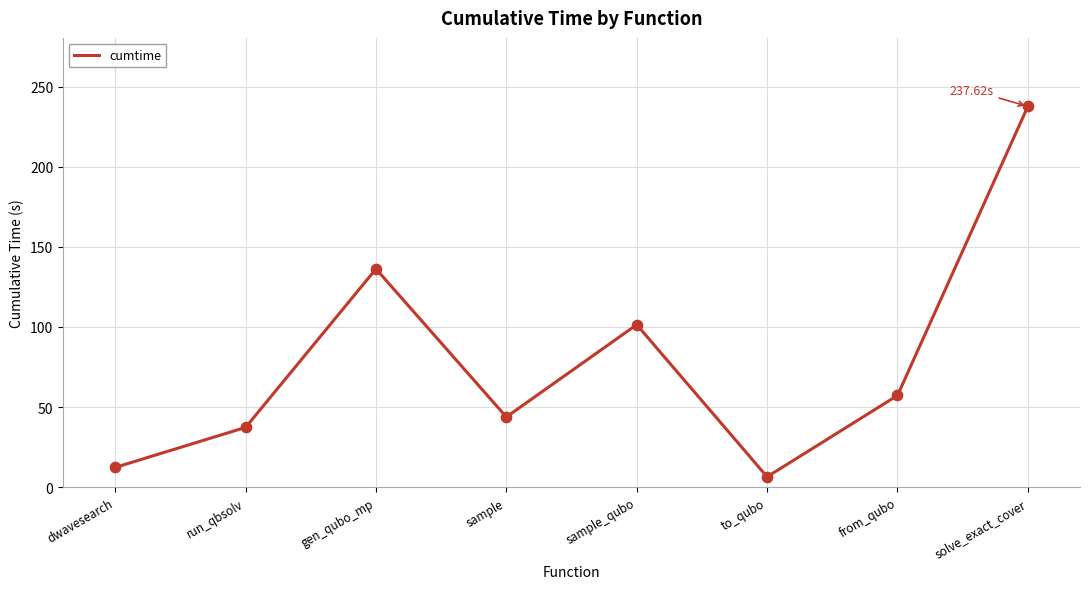

What is the change in value from sample_qubo to solve_exact_cover?

+136.2